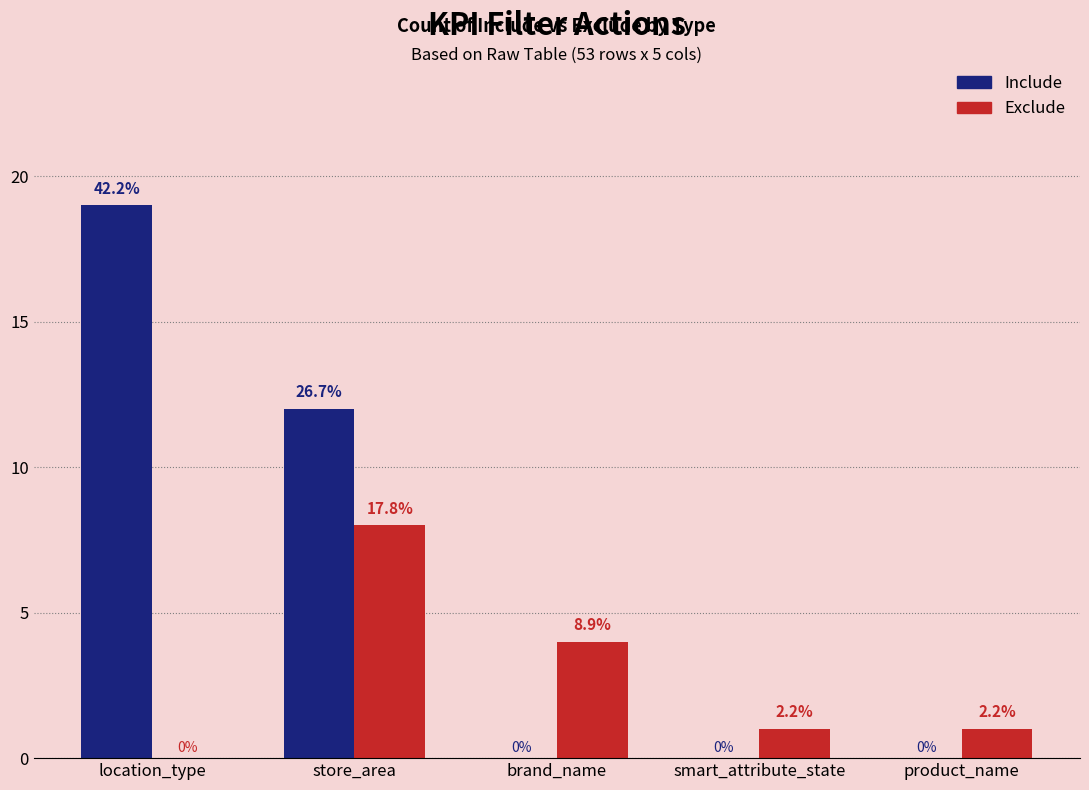

What position from the left is brand_name?

3